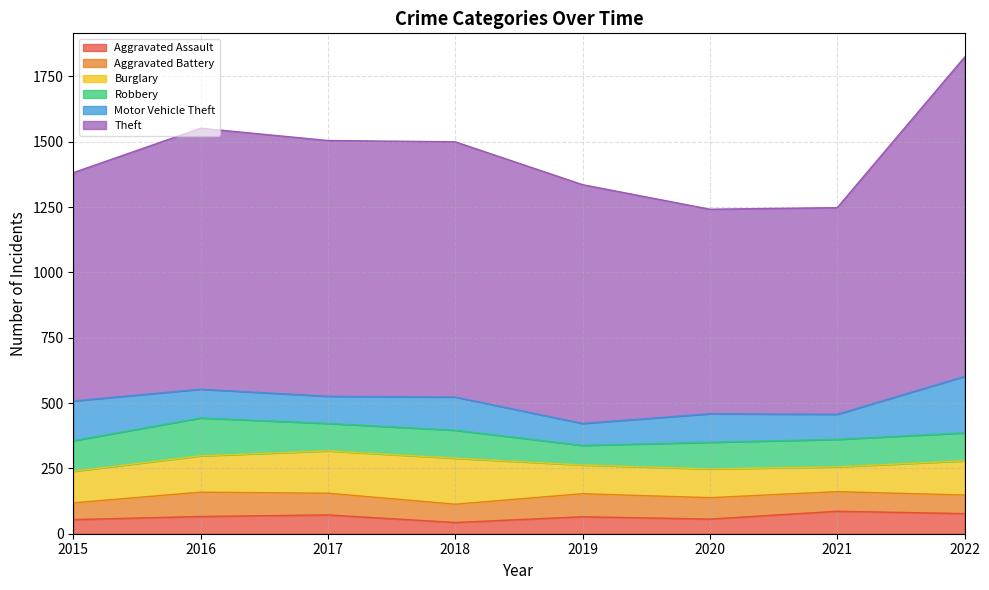

Reading left to right, list all the values displayed in this chart.

Aggravated Assault: 54	66	72	43	65	56	86	77
Aggravated Battery: 64	93	83	70	88	82	75	71
Burglary: 121	139	162	176	110	110	95	131
Robbery: 117	145	105	107	75	102	105	107
Motor Vehicle Theft: 152	110	104	127	84	109	96	216
Theft: 874	999	979	977	914	783	791	1222